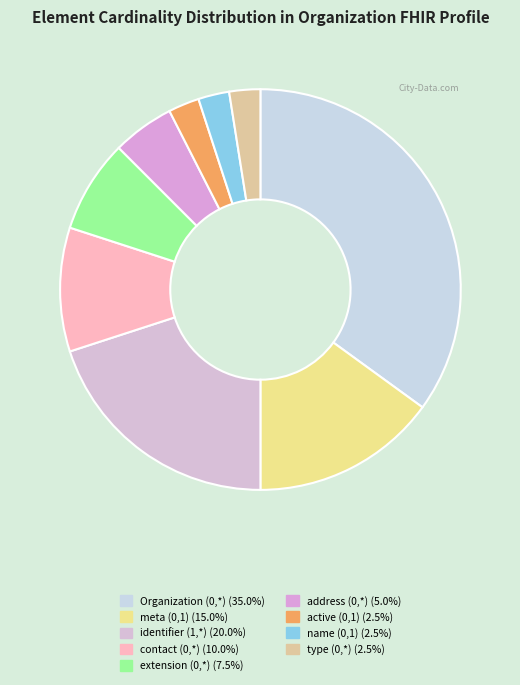

To the nearest percent, what is the difference between the largest and smallest slice percentages?

32%